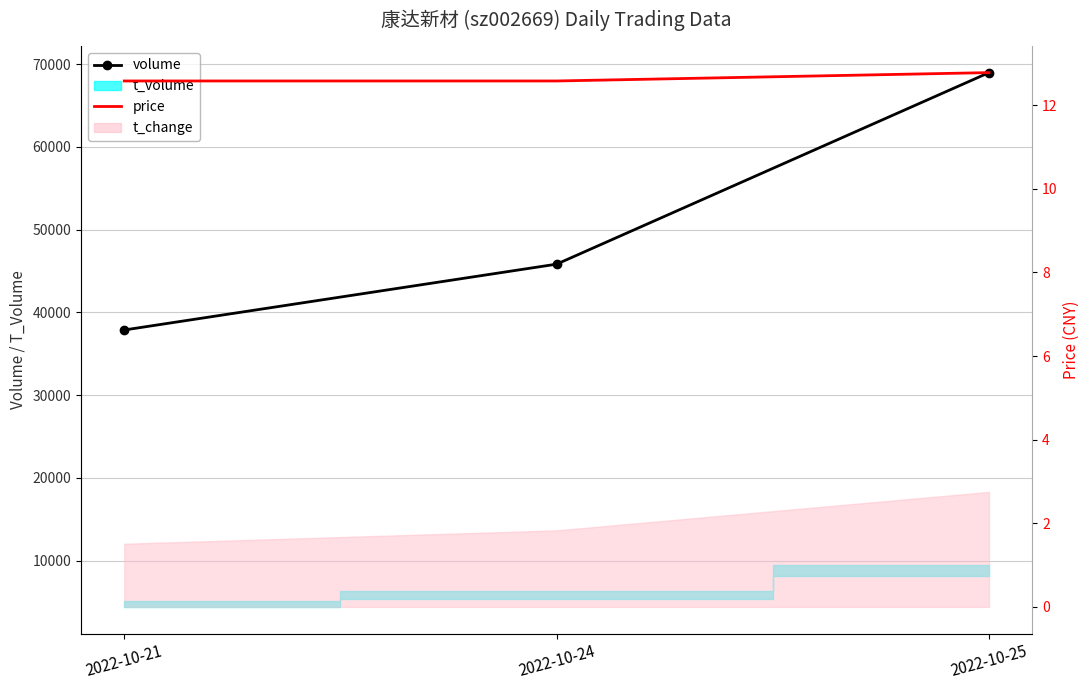

Which series has the widest spread of values?

volume